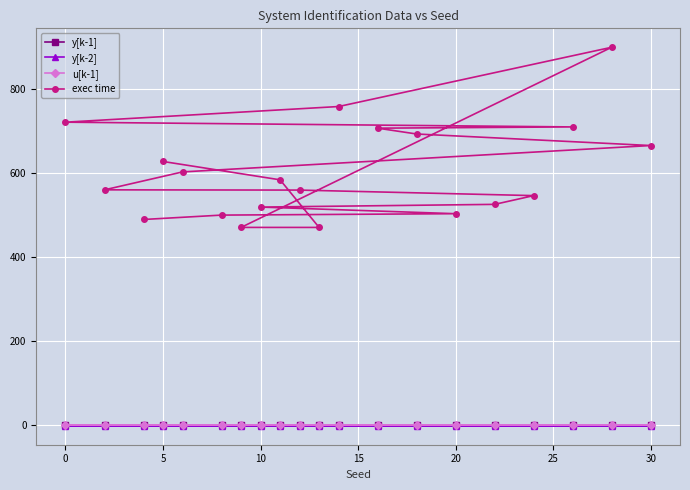

Which series has the largest range (max minus min)?

exec time